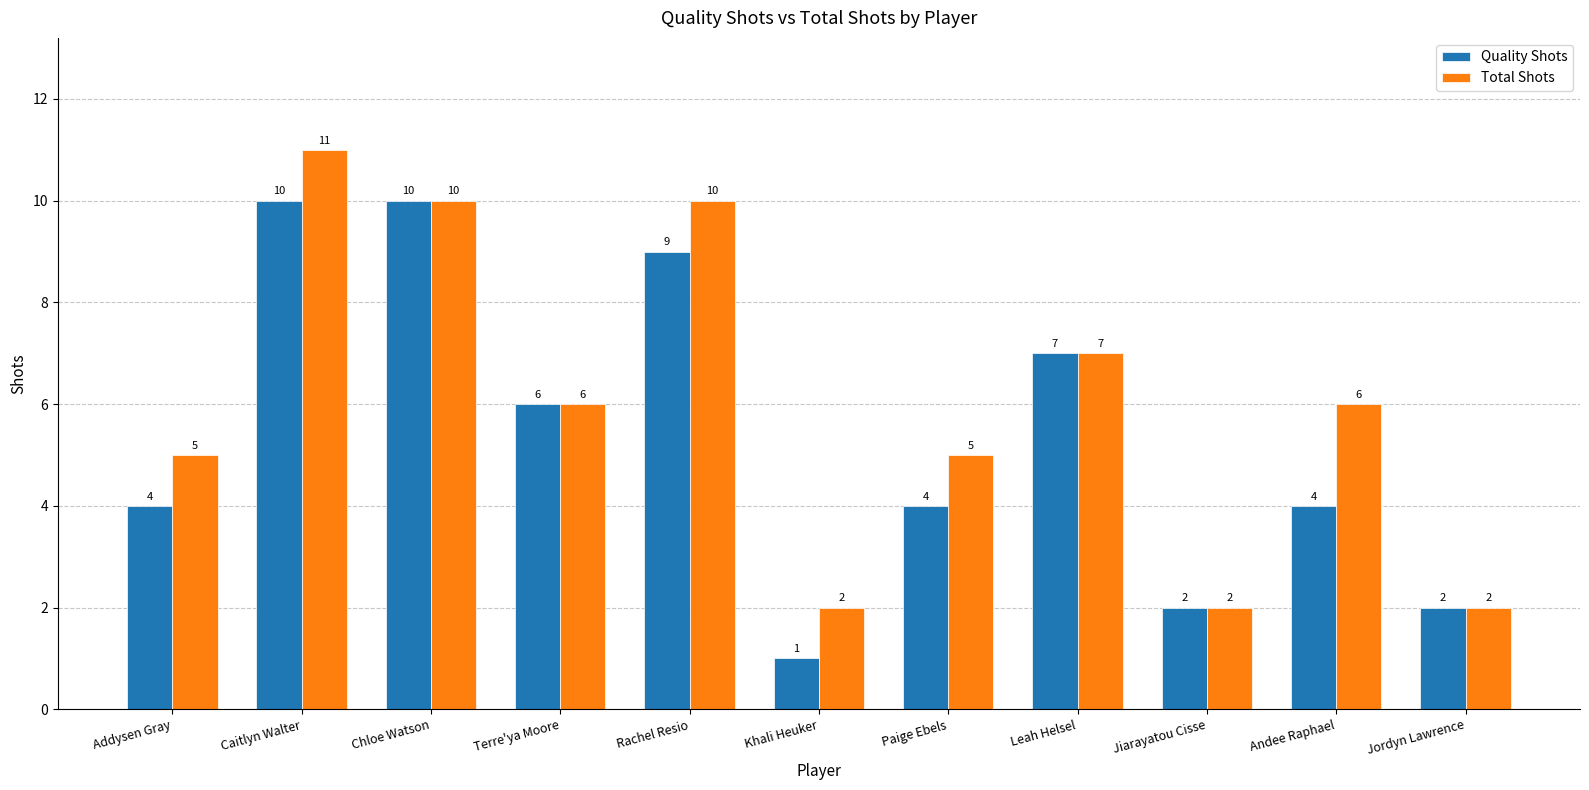

What is the difference between the second highest and minimum values in the Total Shots series?

8